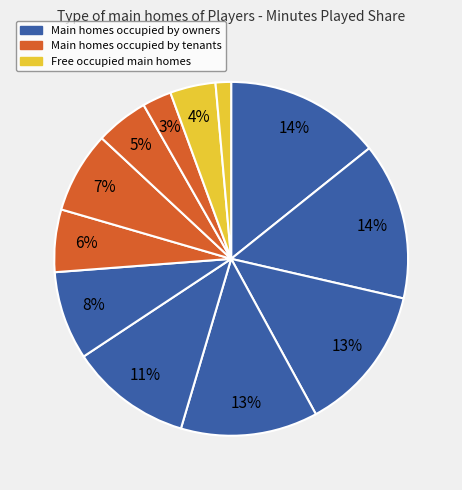

How many slices are in this pie chart?

12